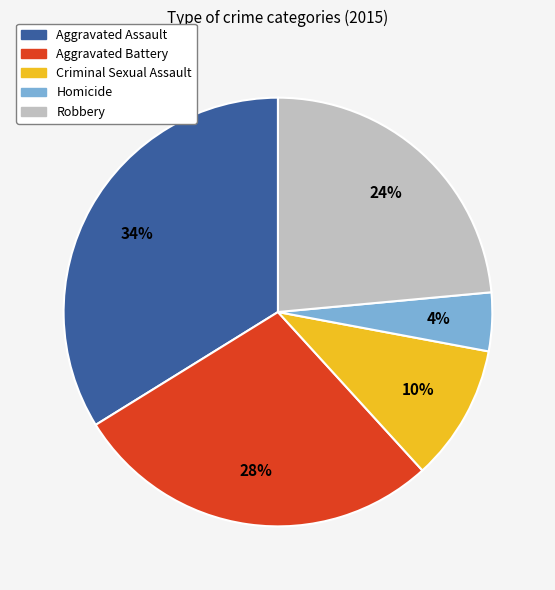

What percentage is the Aggravated Battery slice, to the nearest percent?

28%